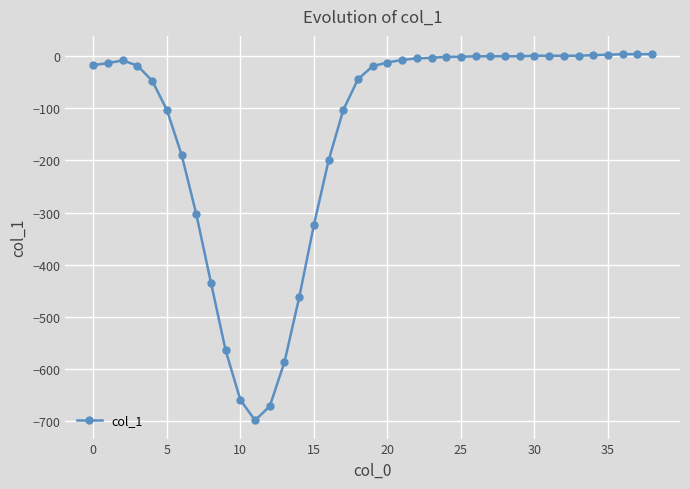

What is the value of the 1st point from the left?

-17